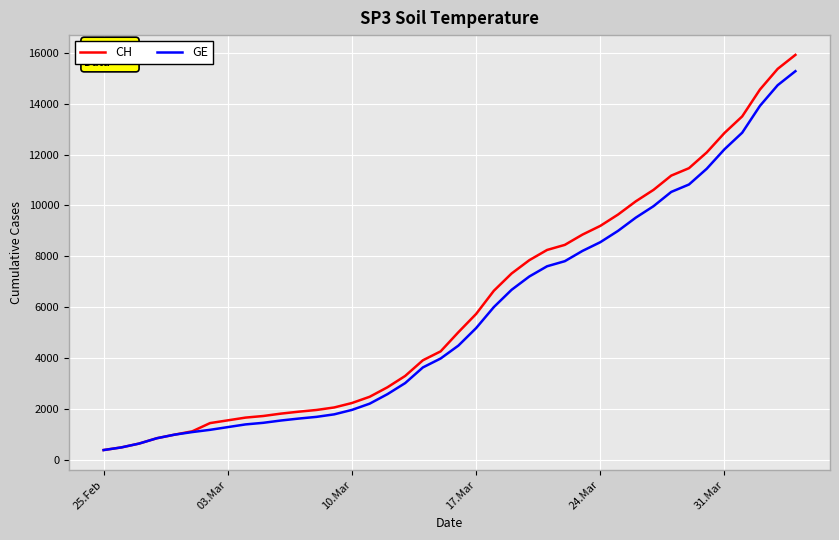

What is the minimum value for CH?

375